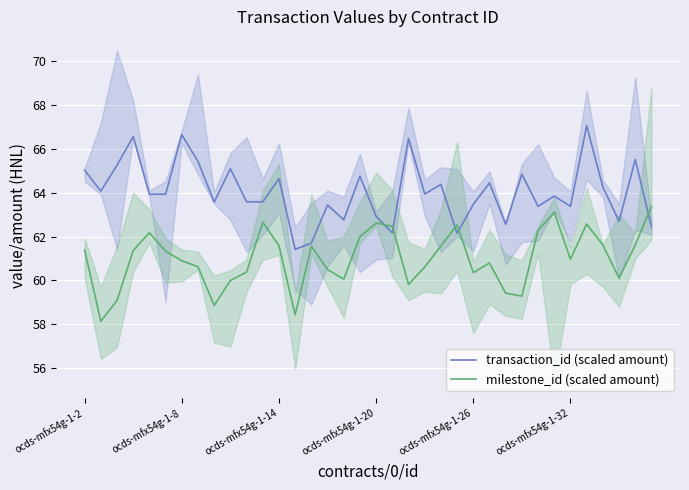

The milestone_id (scaled amount) series shows 37.8 at ocds-mfx54g-1-32. True or false?

False